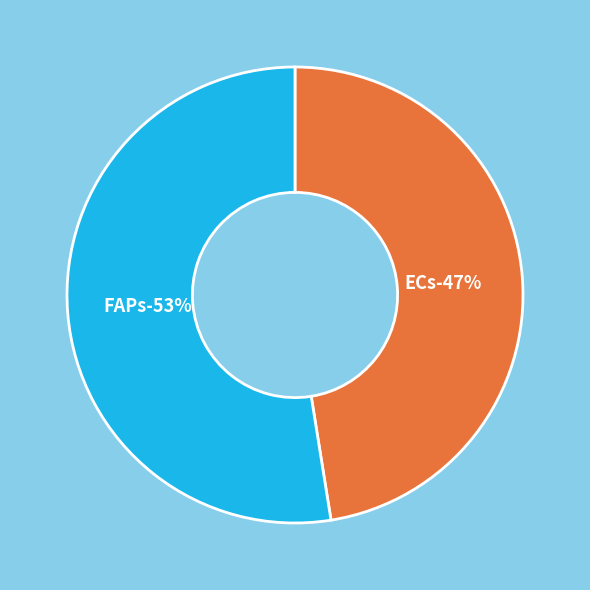

Rank the categories by value from lowest to highest.

ECs, FAPs